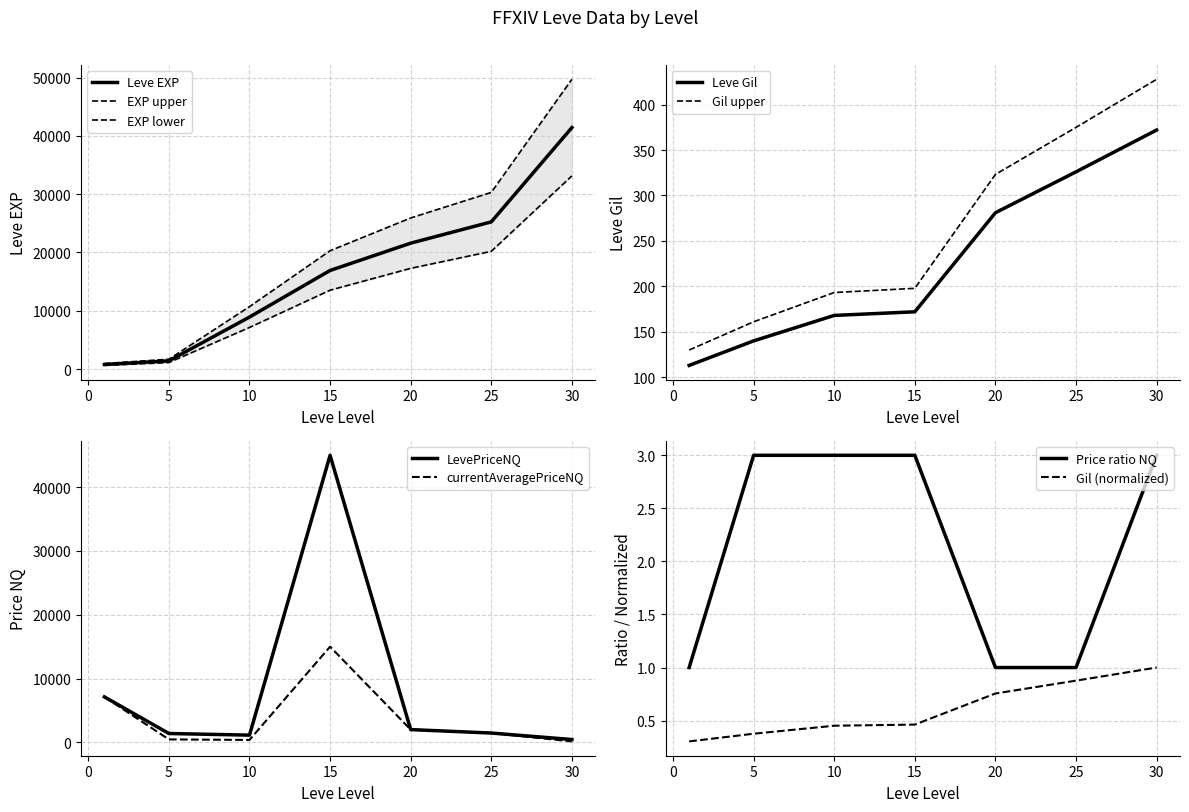

What is the value of the LevePriceNQ point at the 3rd from the left?

1133.3